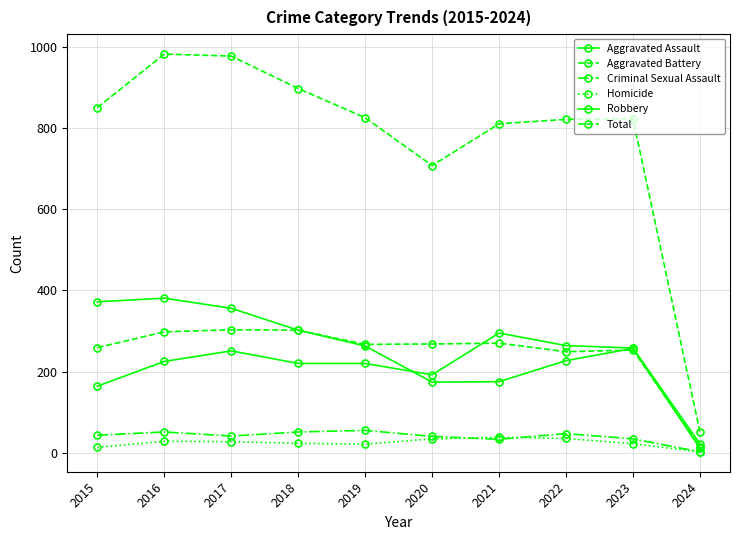

At which category does the chart reach its minimum across all series?

2024